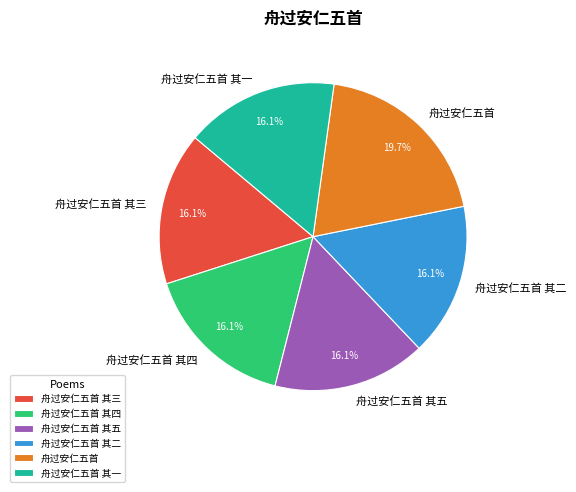

Which category has the biggest portion of the pie?

舟过安仁五首